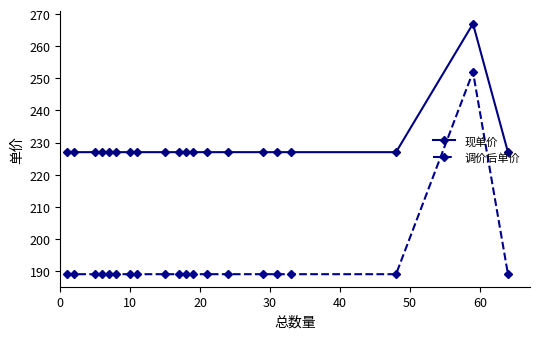

At how many categories does at least one series exceed 200?

20